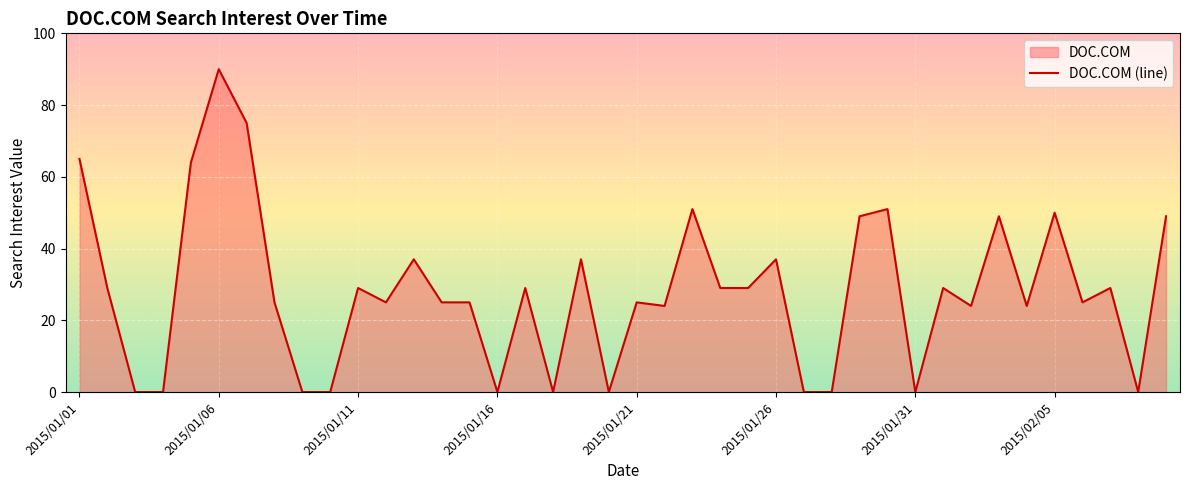

Which label corresponds to the largest value in the chart?

2015/01/06